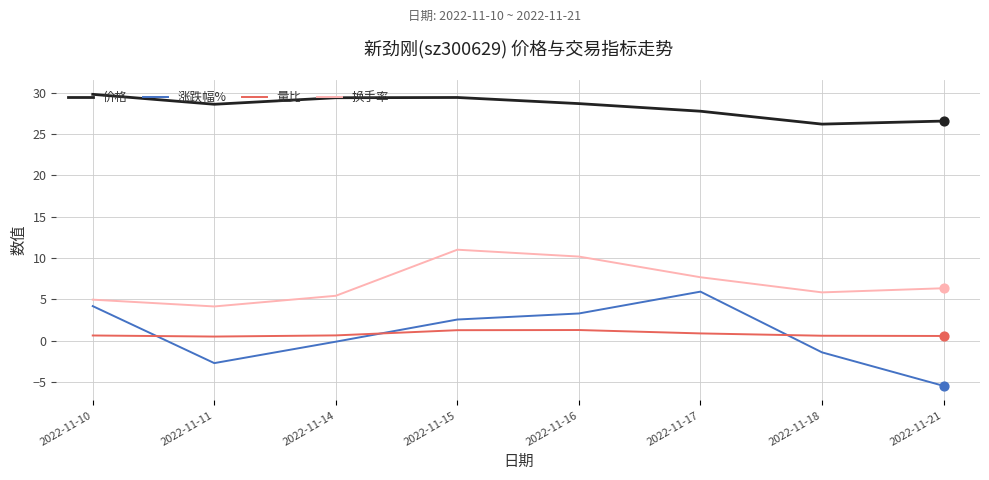

Which series has the widest spread of values?

涨跌幅%